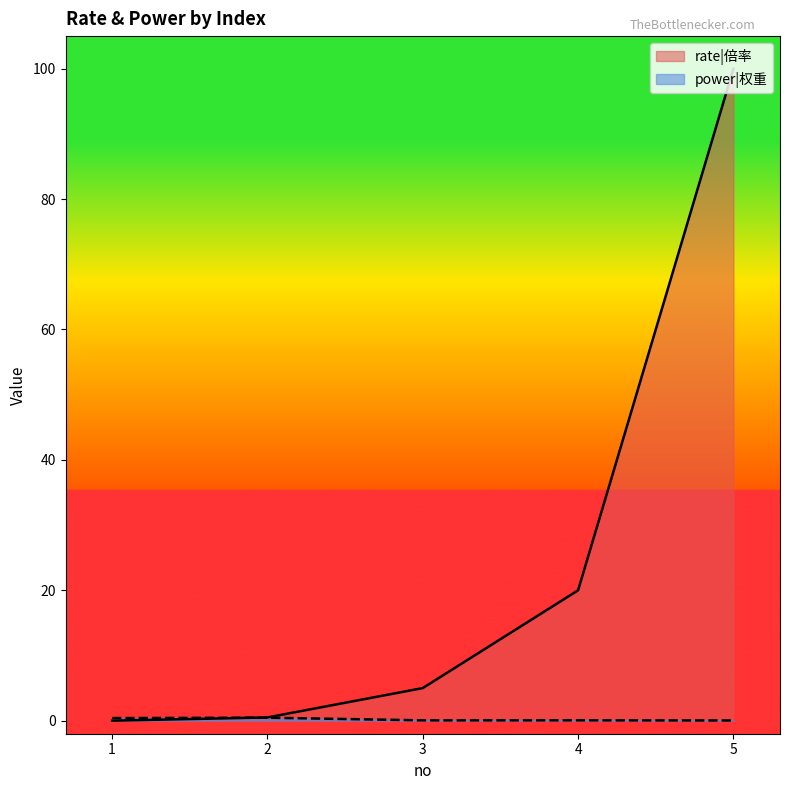

Where is the first local maximum for power|权重?

2